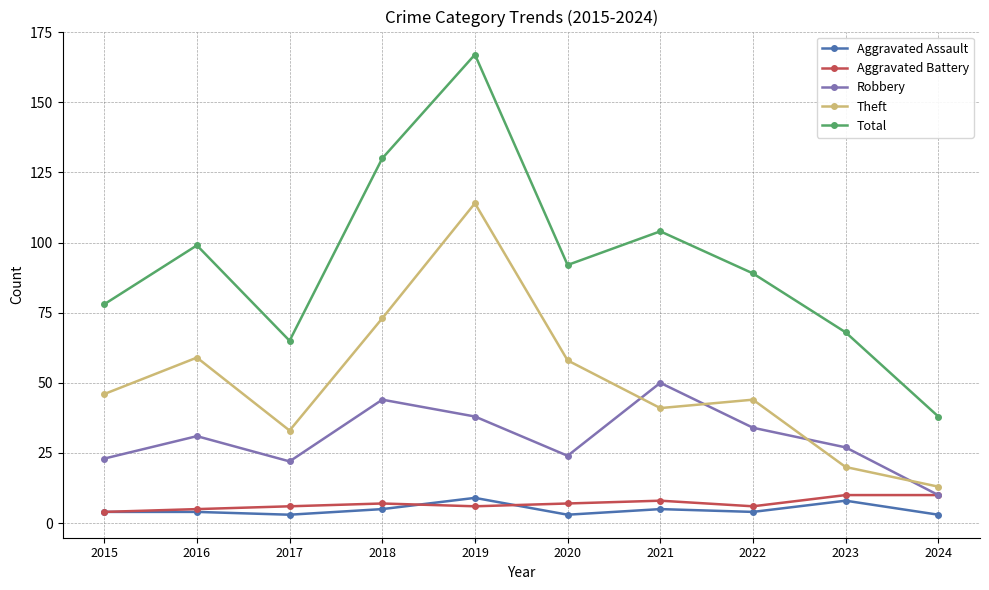

What is the difference between the highest and lowest values at 2018?

125